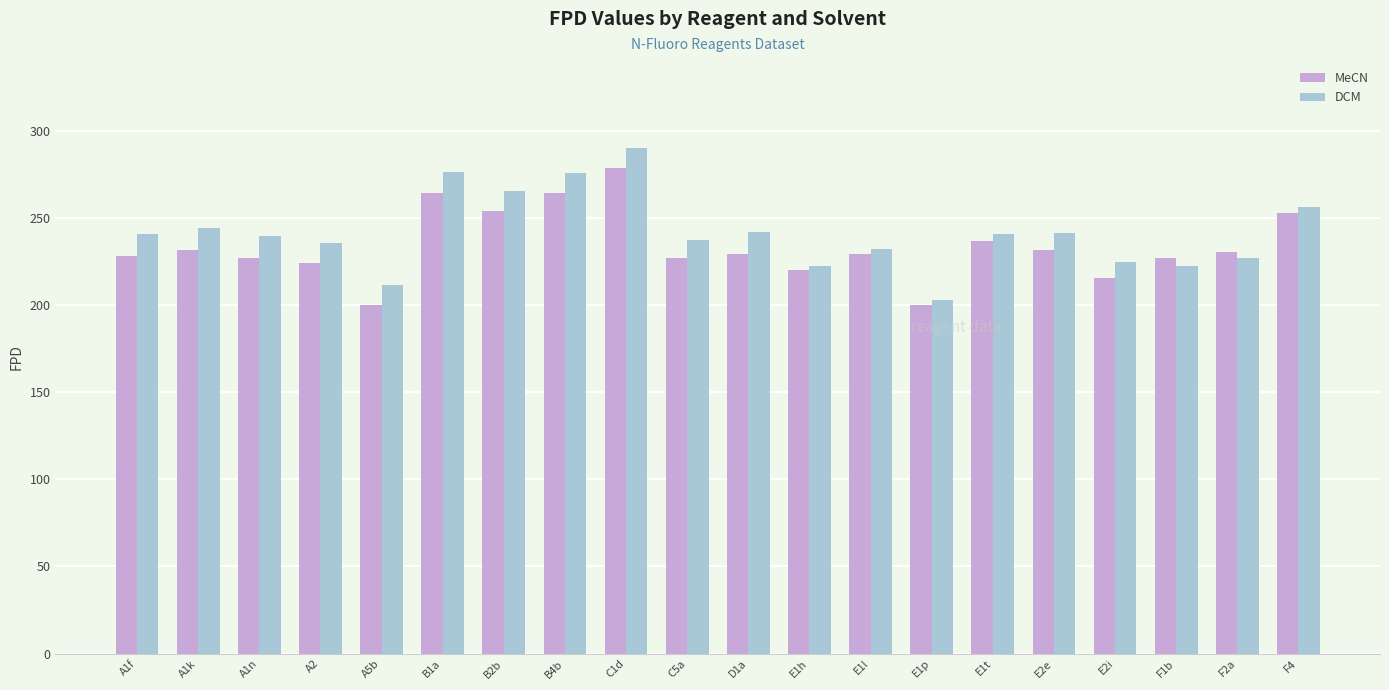

List the series in order of their peak value, highest first.

DCM, MeCN